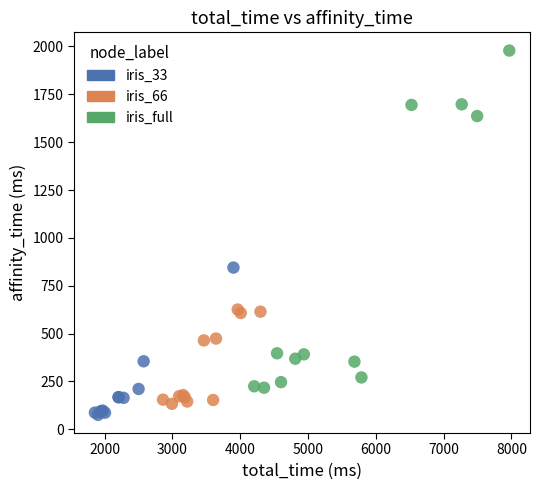

Which series contains the highest Y value?

iris_full